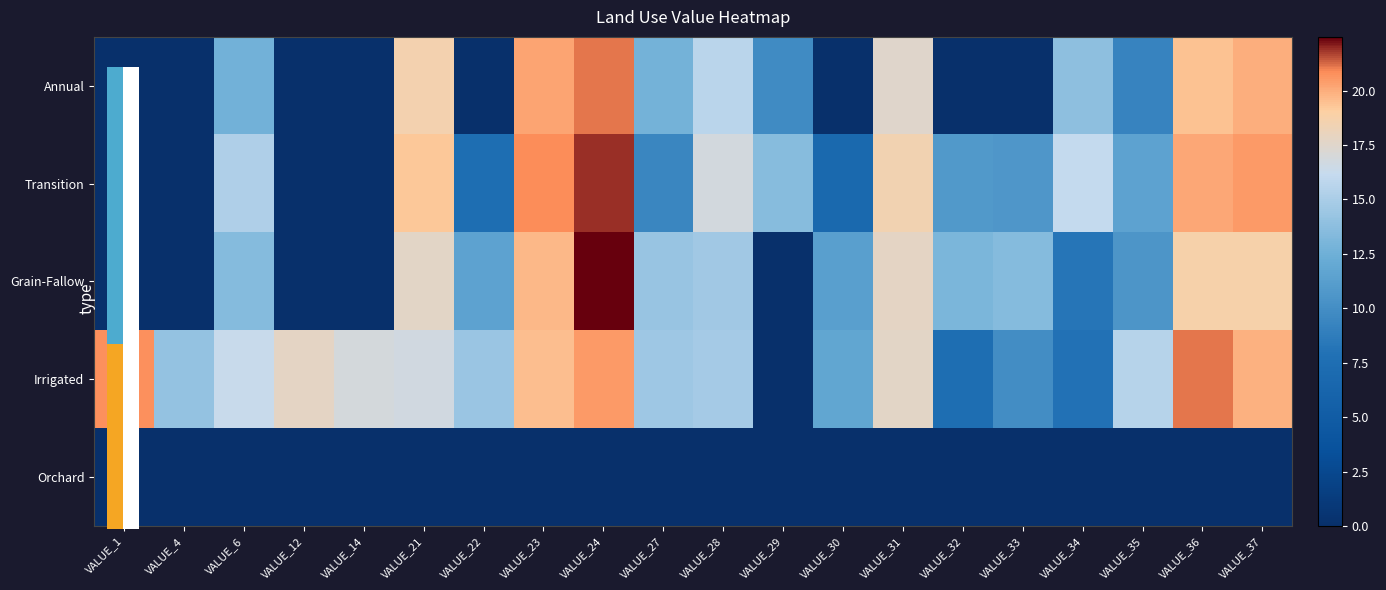

What is the spread (max minus min) of values at VALUE_30?

11.8